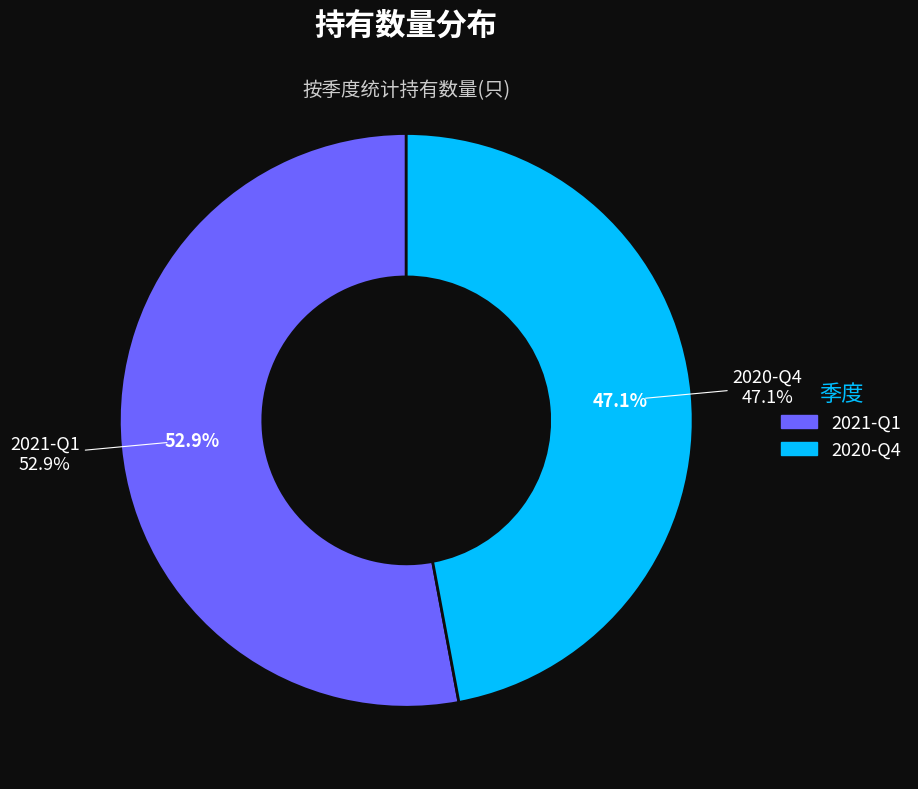

Count the number of slices in the pie.

2